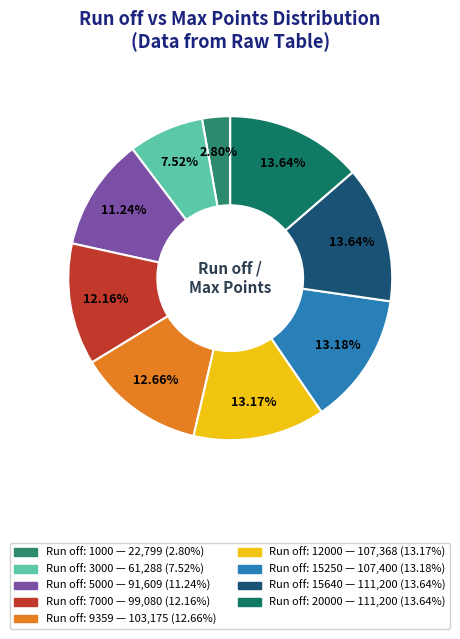

How many segments does this pie chart have?

9